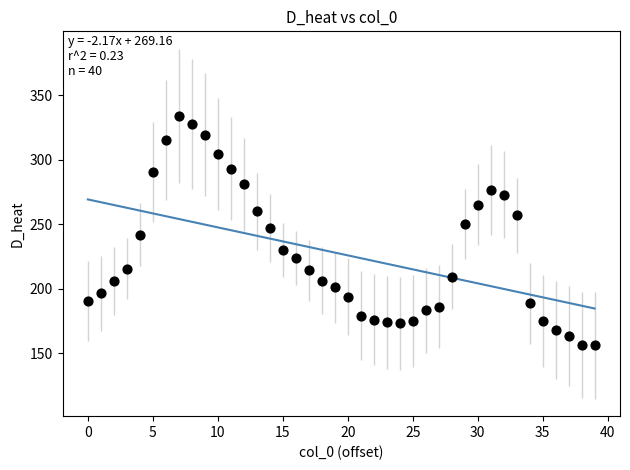

What is the range of Y values (max minus min)?

177.9